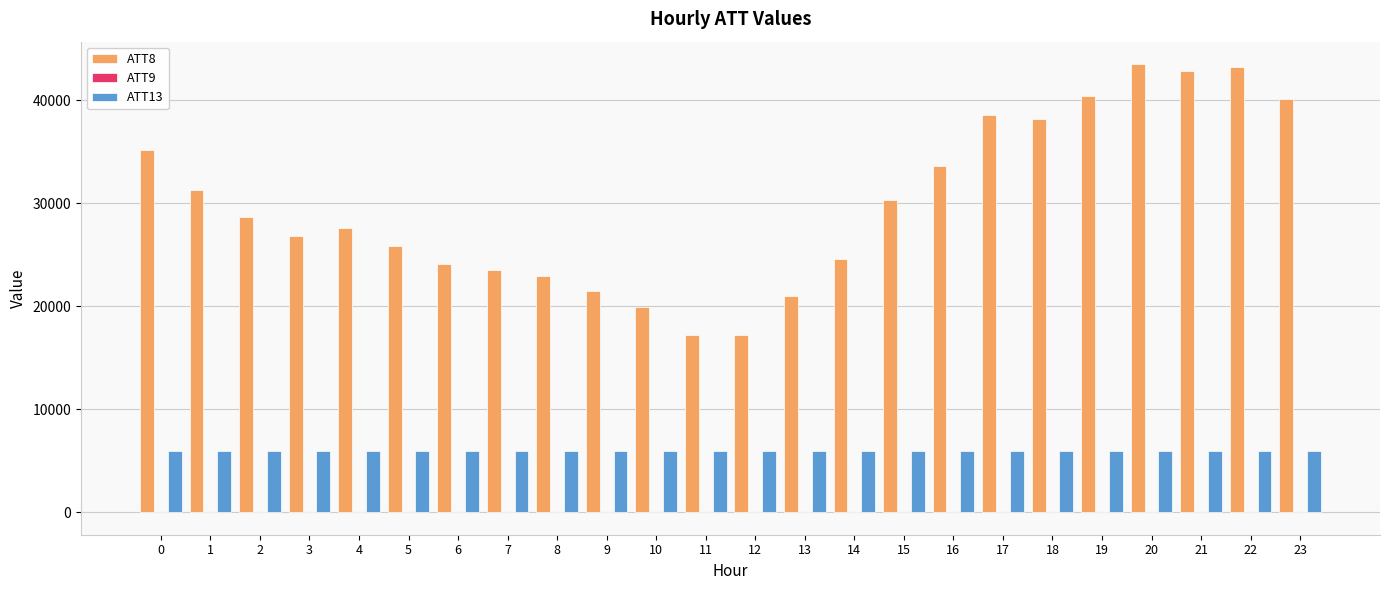

What is the sum of the ATT8 values at 14 and 8?

47500.0